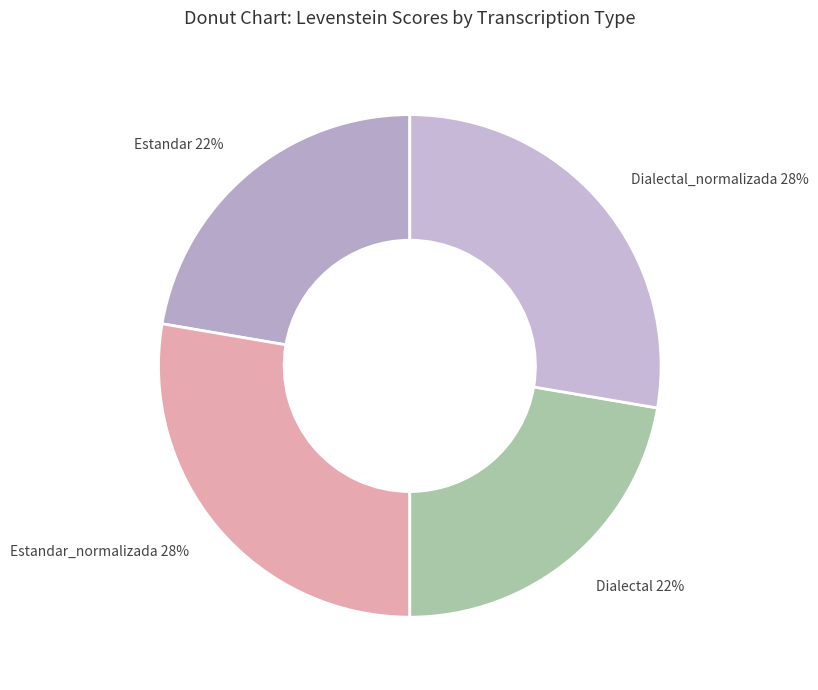

To the nearest percent, what is the combined percentage of Estandar_normalizada and Dialectal?

50%